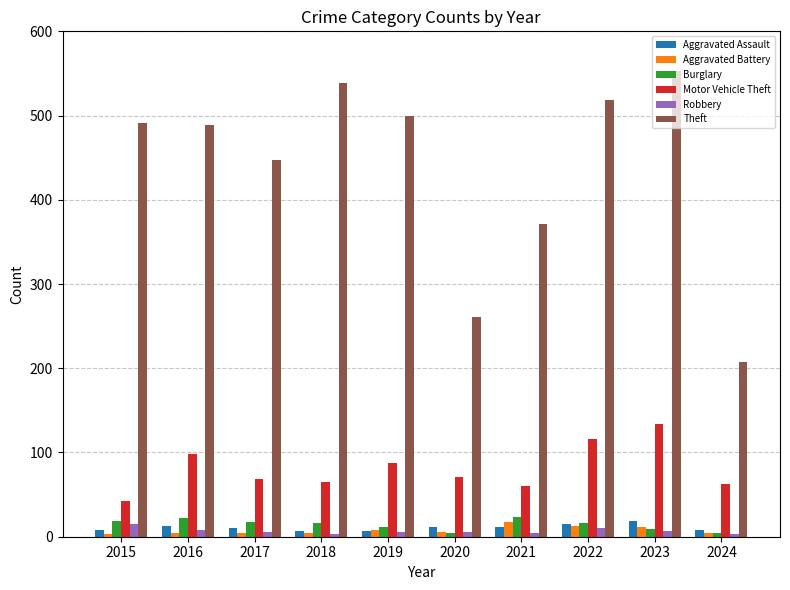

Where is Theft nearest to the value 380?

2021